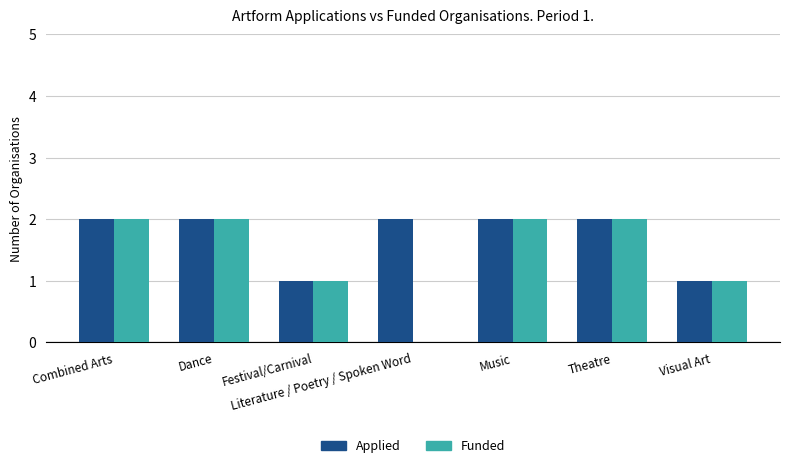

Is the value of Funded at Dance greater than the value of Applied at Visual Art?

Yes